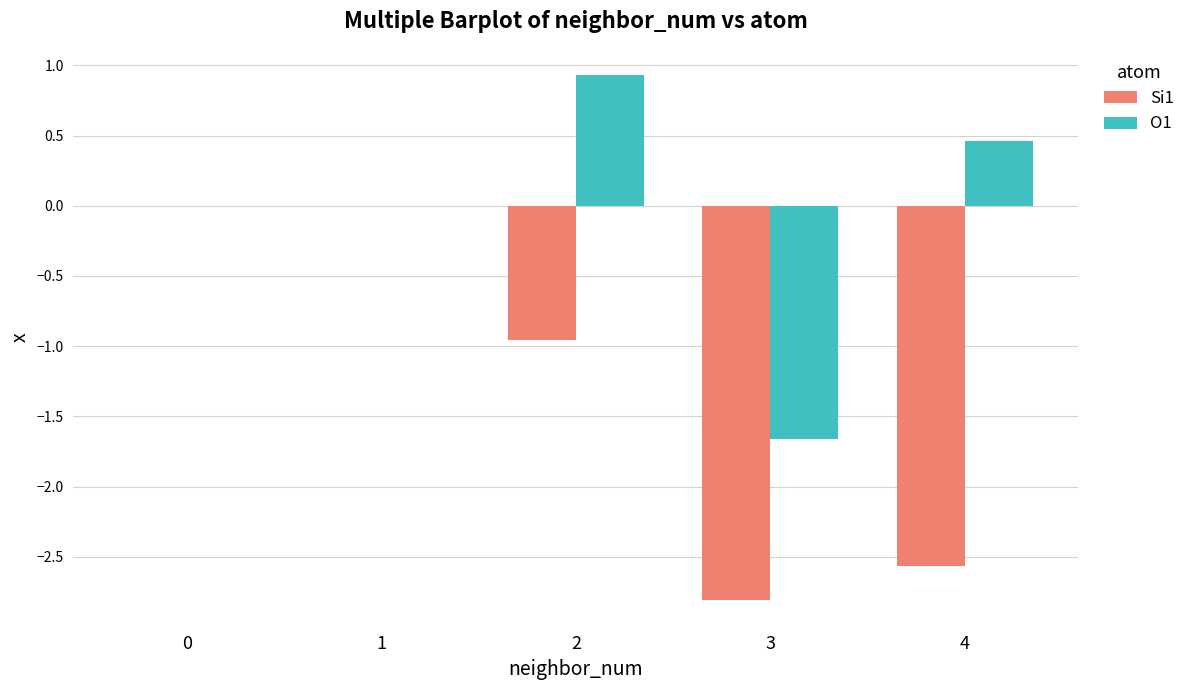

How many series are shown in this chart?

2